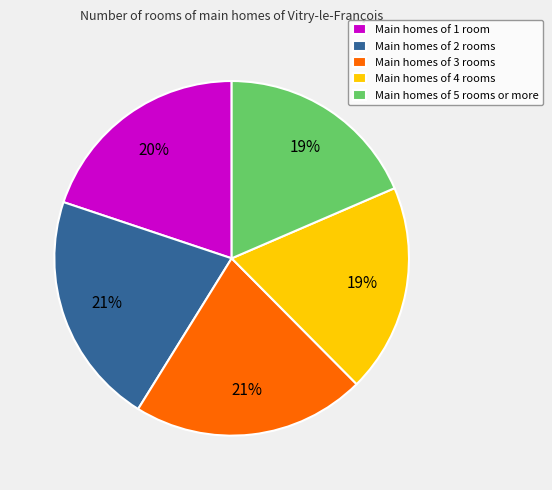

Between Main homes of 3 rooms and Main homes of 1 room, which is larger?

Main homes of 3 rooms